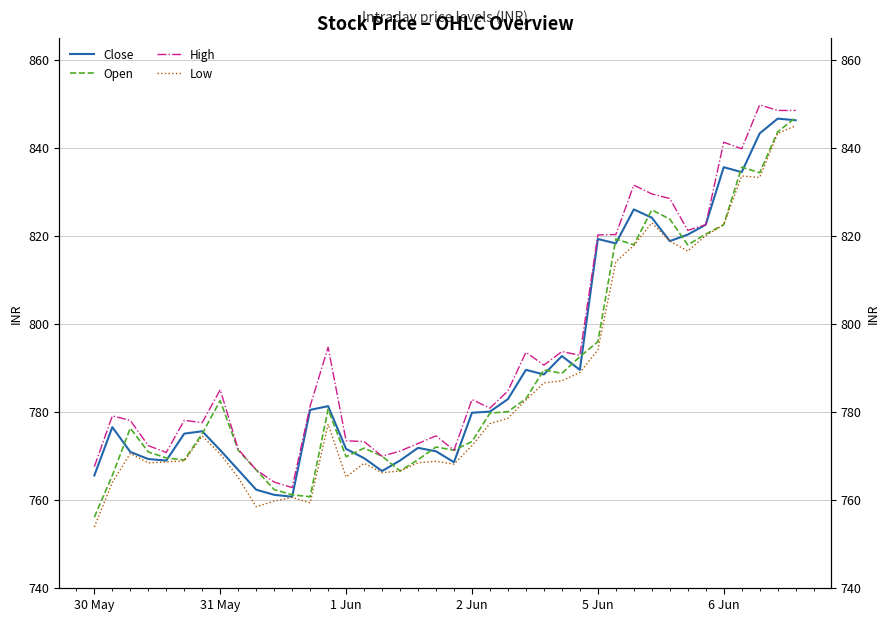

What is the total value across all series at 37?

3360.6